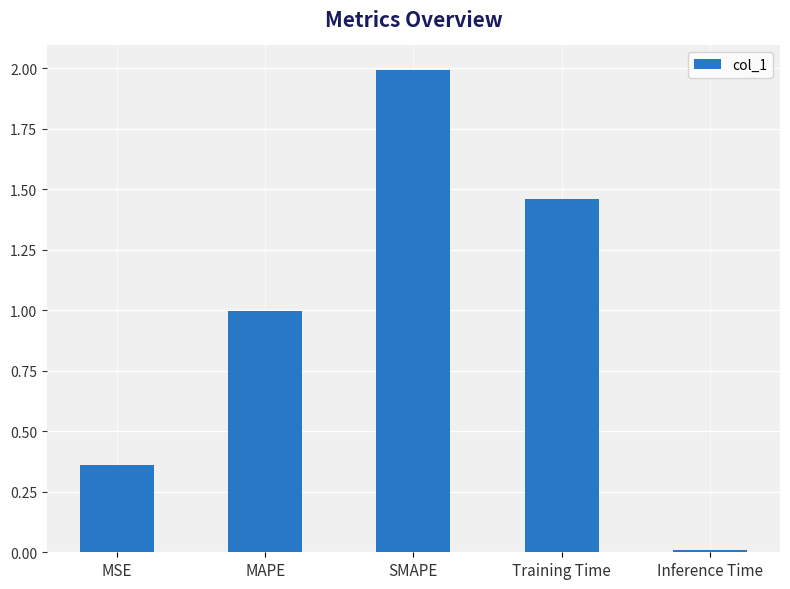

Does the chart contain stacked bars?

No